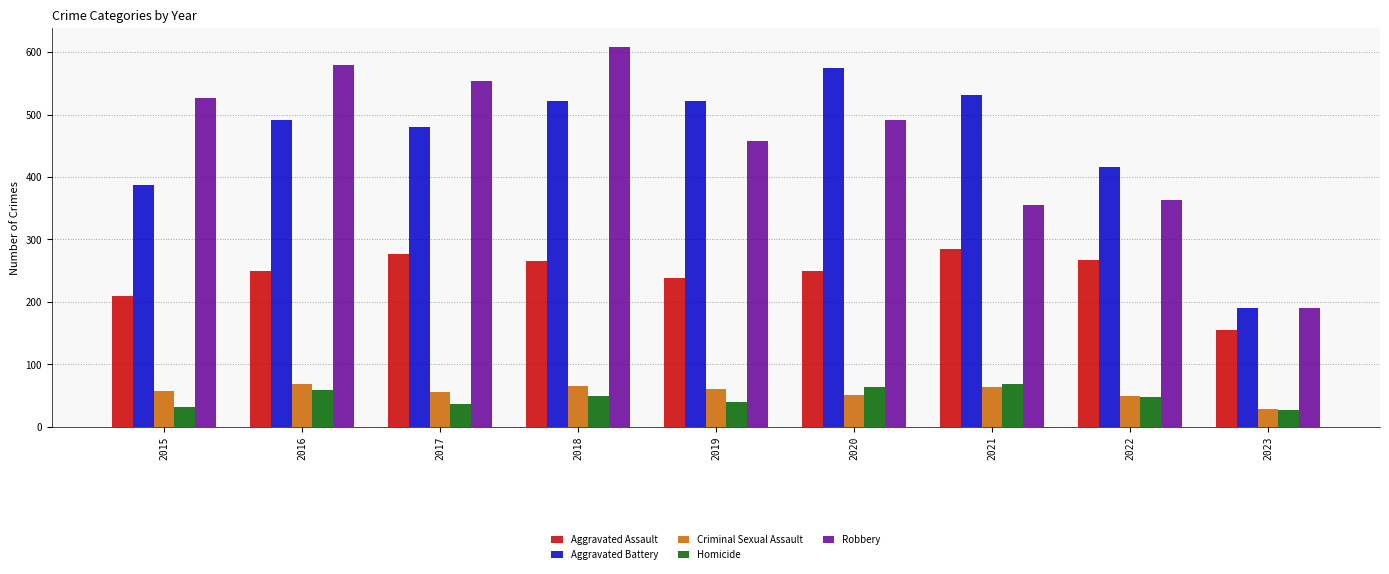

What is the value of the Robbery bar at the 3rd from the left?

553